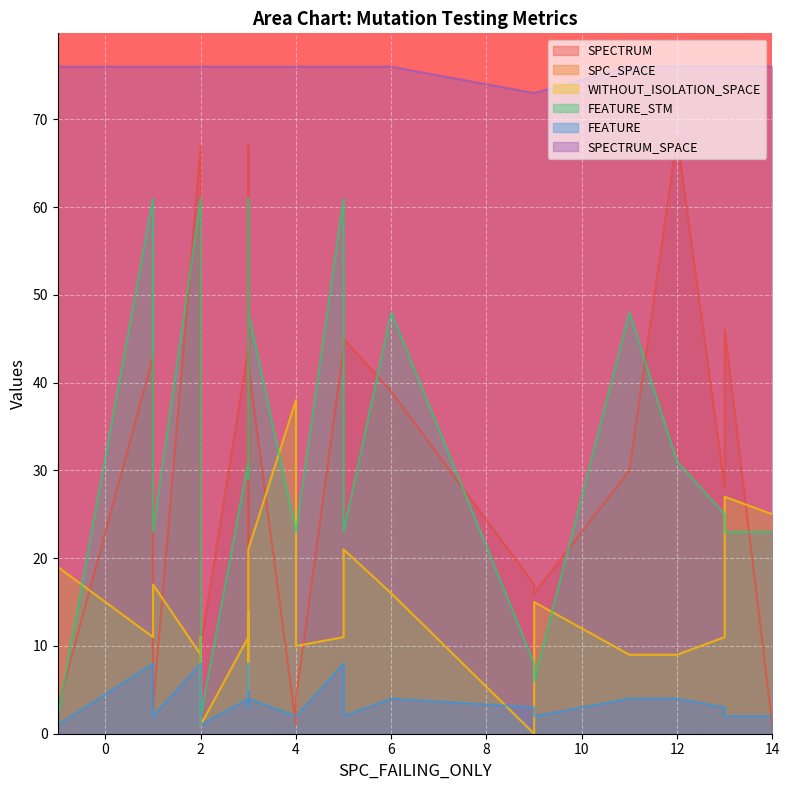

What is the sum of all FEATURE values?

87